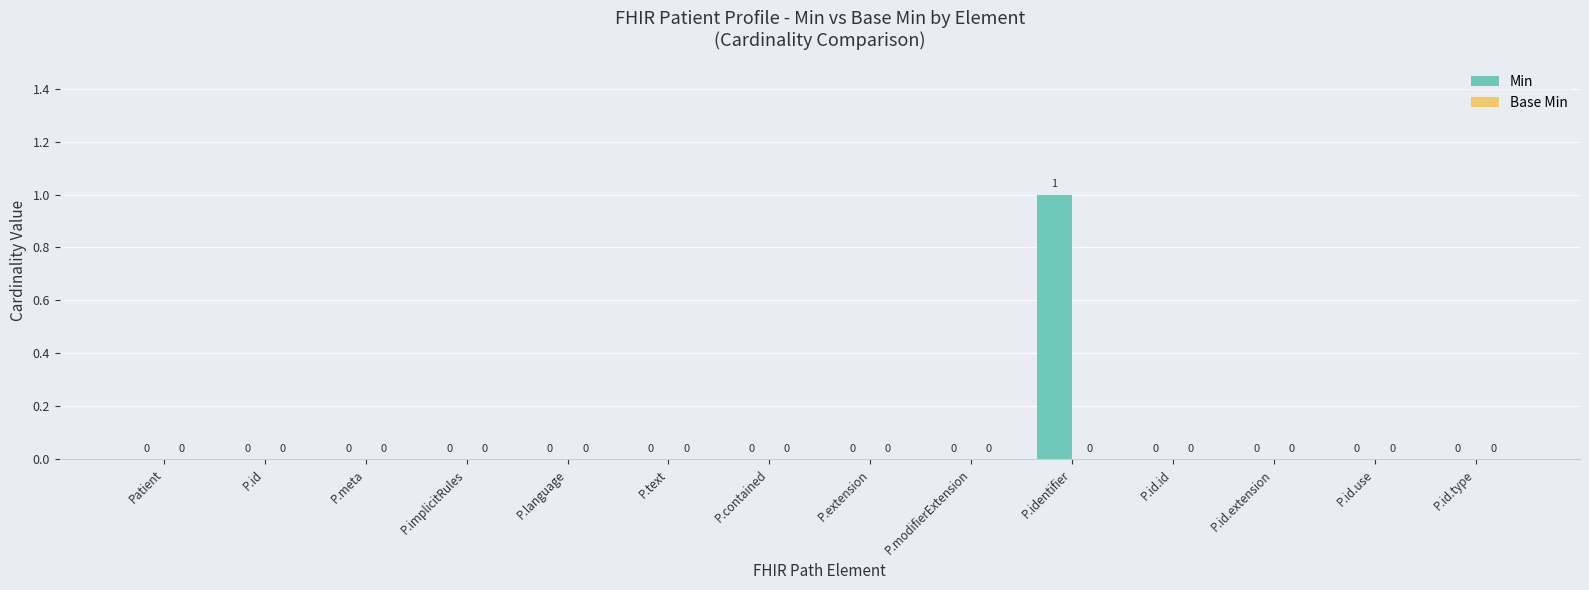

Reading left to right, list all the values displayed in this chart.

Patient=0	P.id=0	P.meta=0	P.implicitRules=0	P.language=0	P.text=0	P.contained=0	P.extension=0	P.modifierExtension=0	P.identifier=1	P.id.id=0	P.id.extension=0	P.id.use=0	P.id.type=0